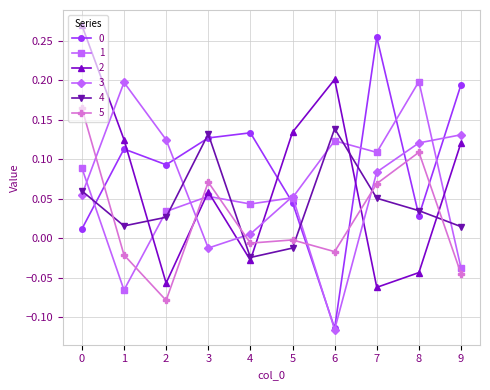

The value of 5 at 9 is -0.0. True or false?

True